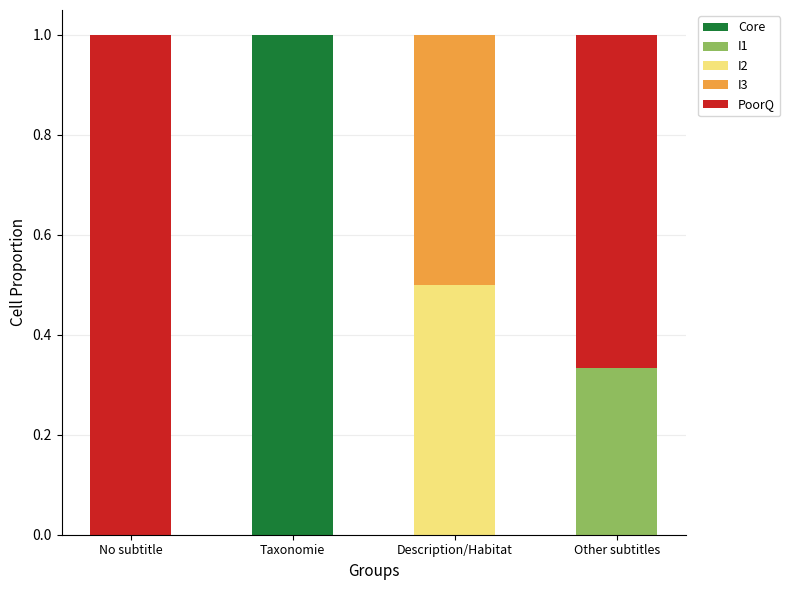

Is it true that Core equals 0.0 at Other subtitles?

True